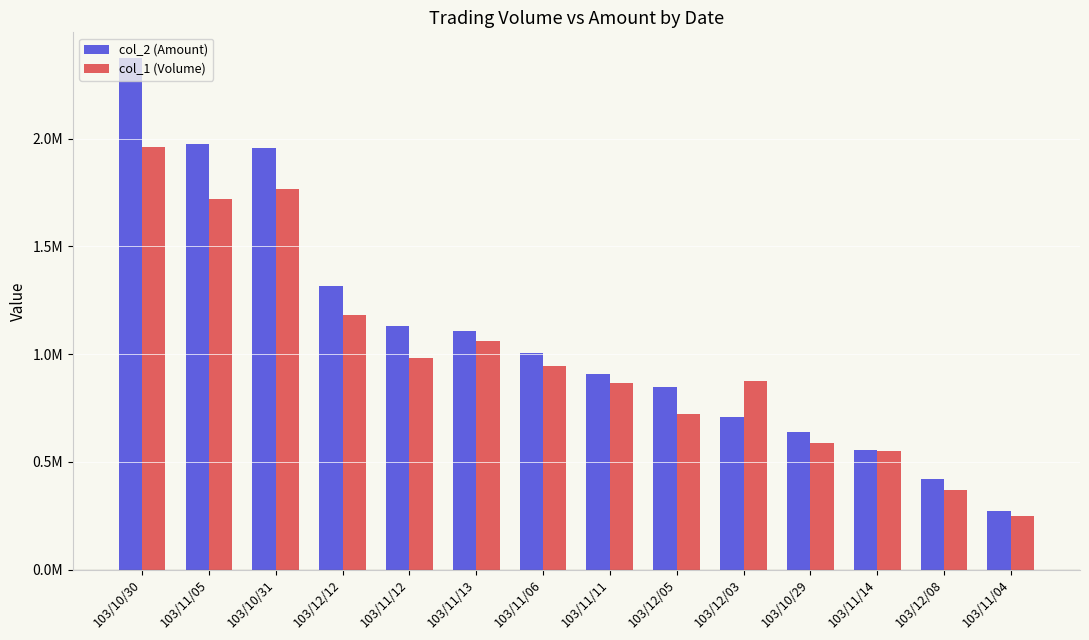

What is the maximum value shown in the chart?

2374770